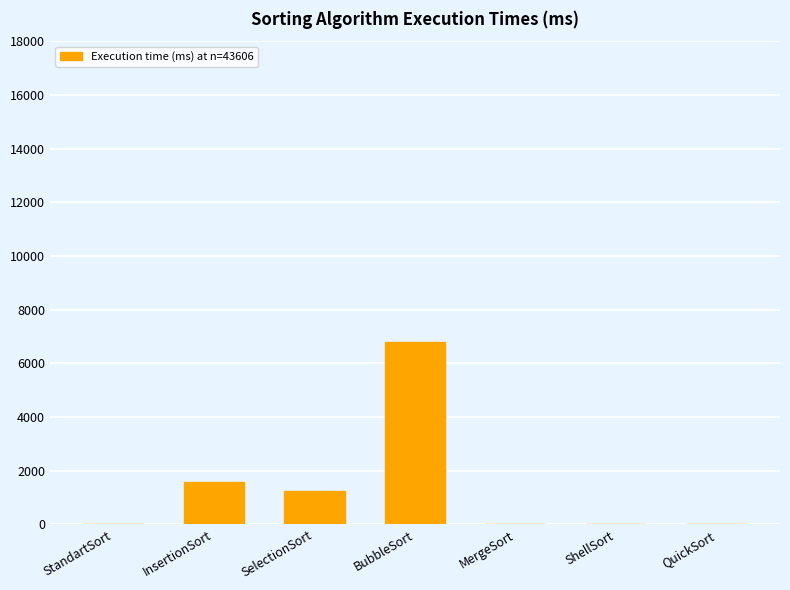

What is the sum of all values?

9668